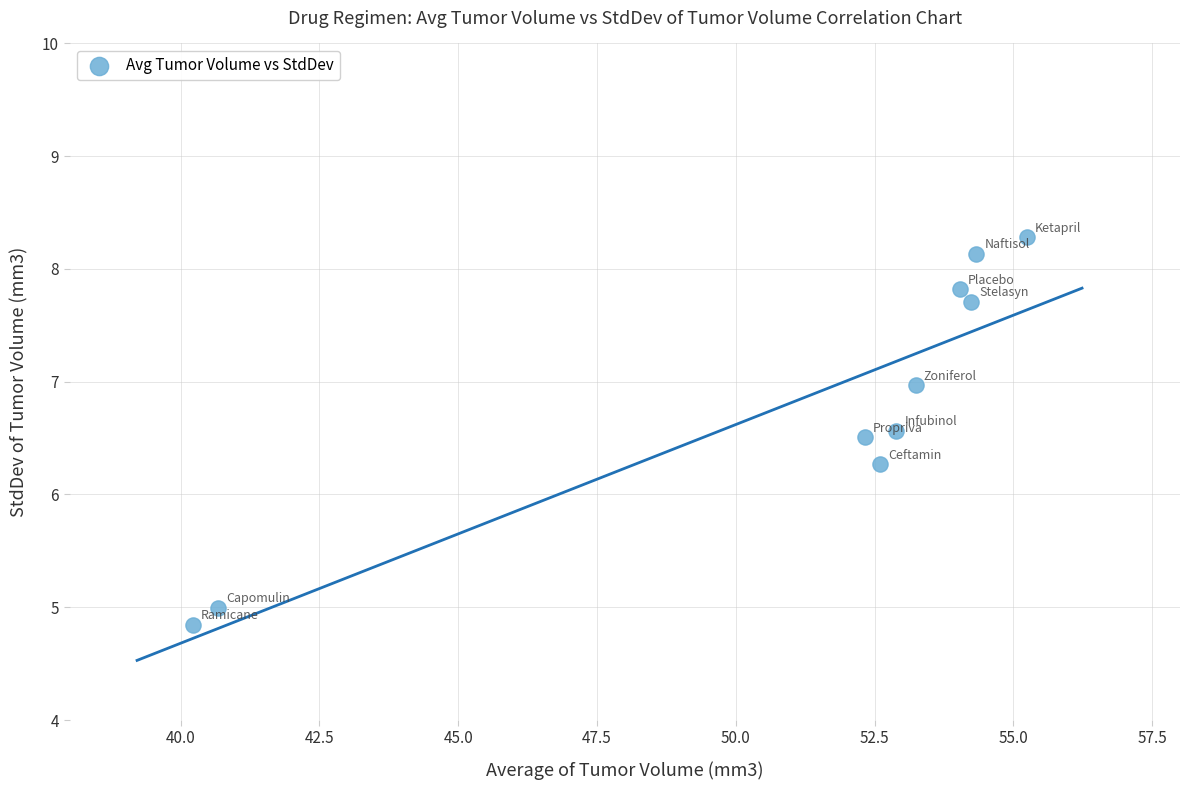

What Y value in the scatter plot is closest to 6?

6.3